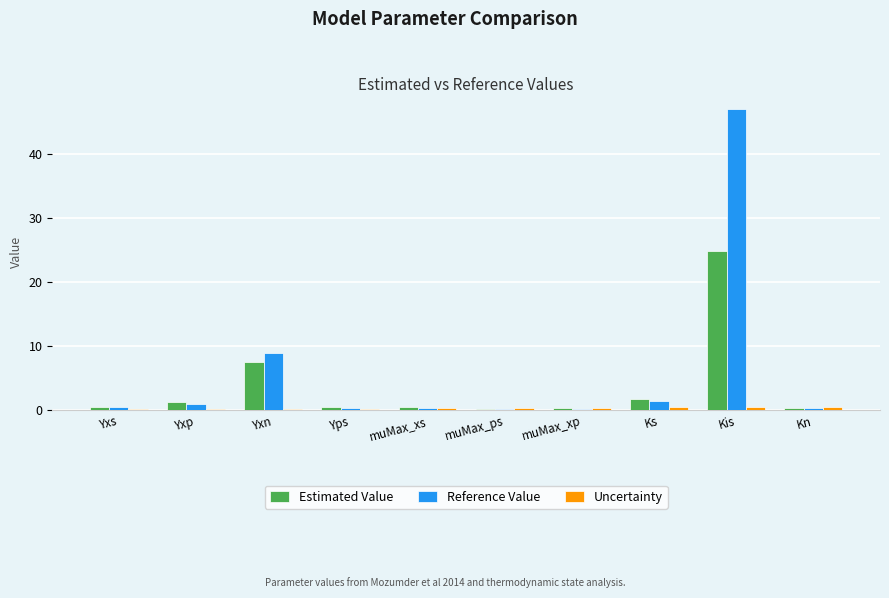

At which label is Reference Value closest to 23?

Yxn